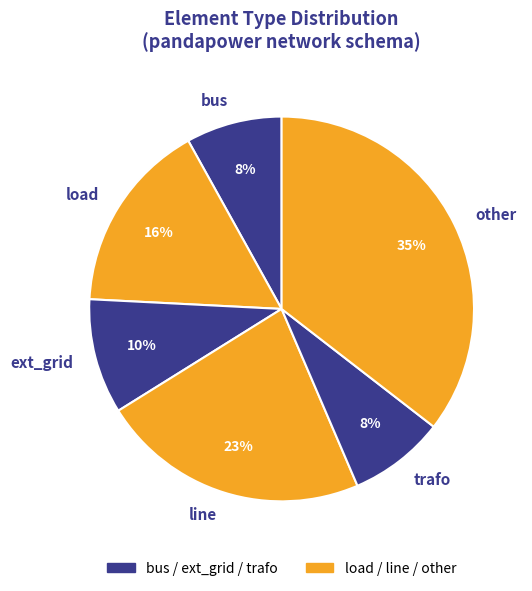

Does load represent more than half of the total?

No